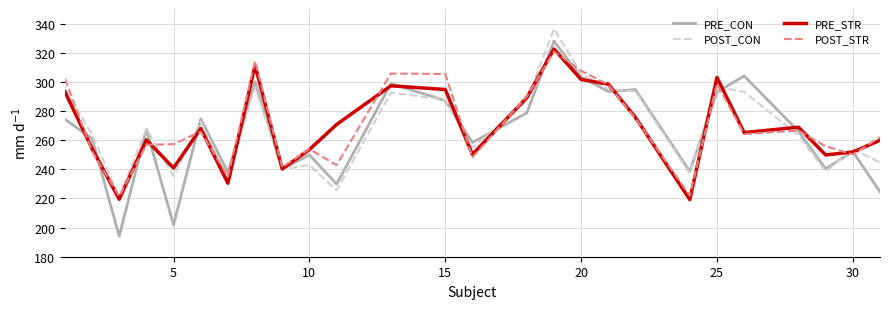

Which series has the widest spread of values?

PRE_CON